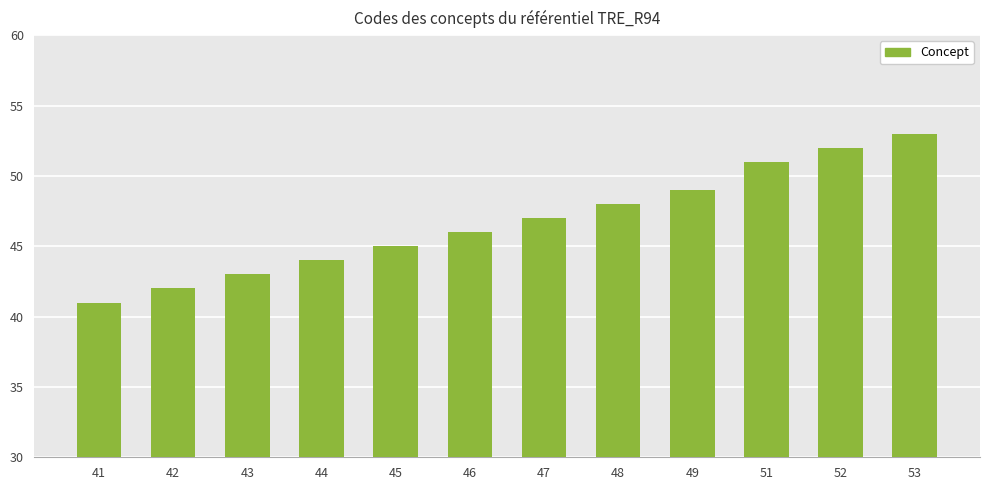

How many distinct data groups are displayed?

1